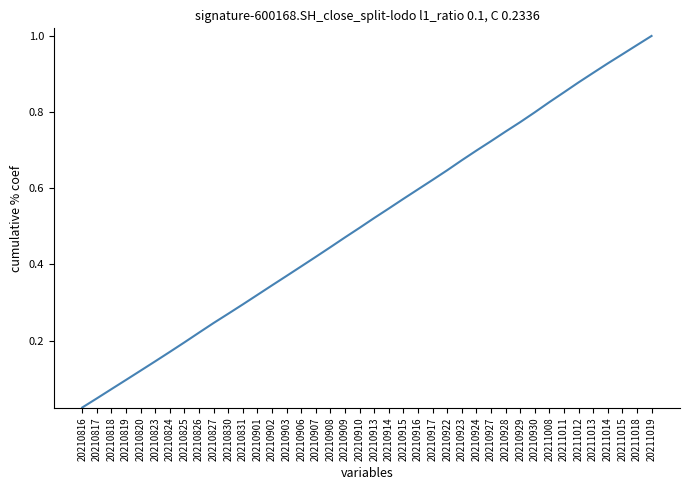

Which label corresponds to the largest value in the chart?

20211019